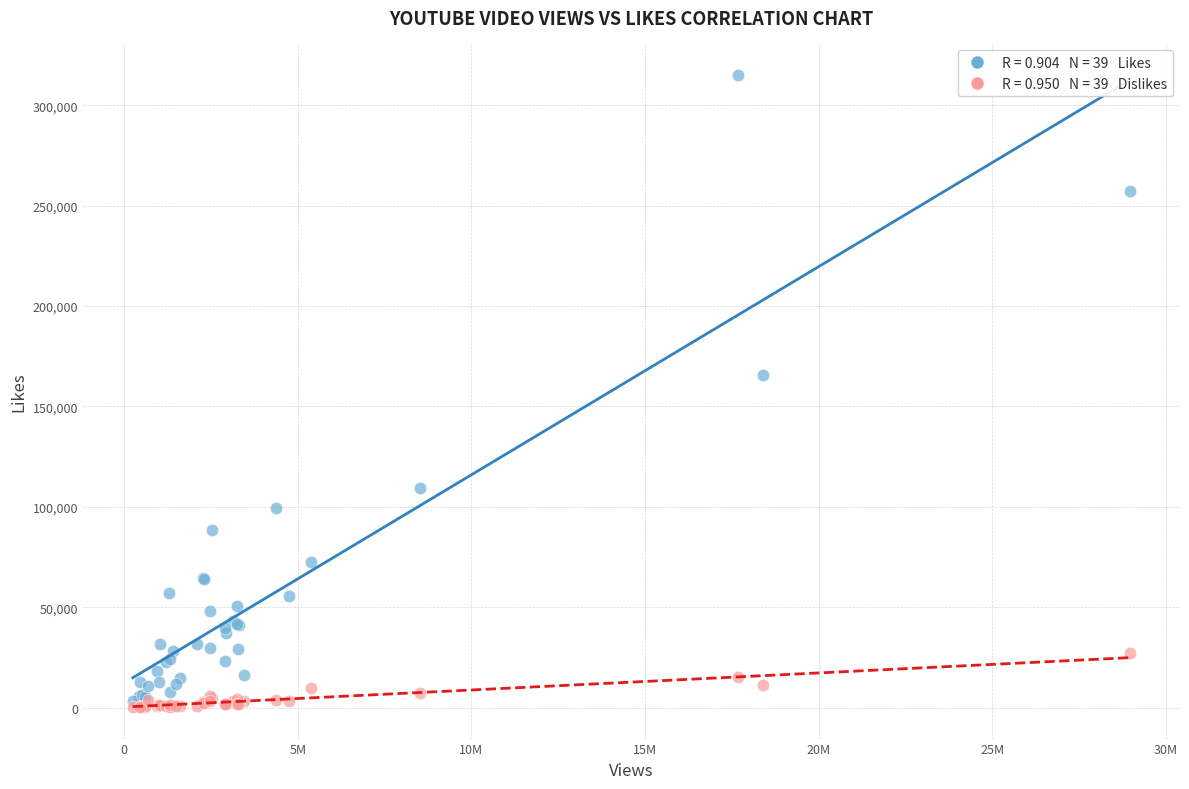

Across all series, what Y value is closest to 157697?

165888